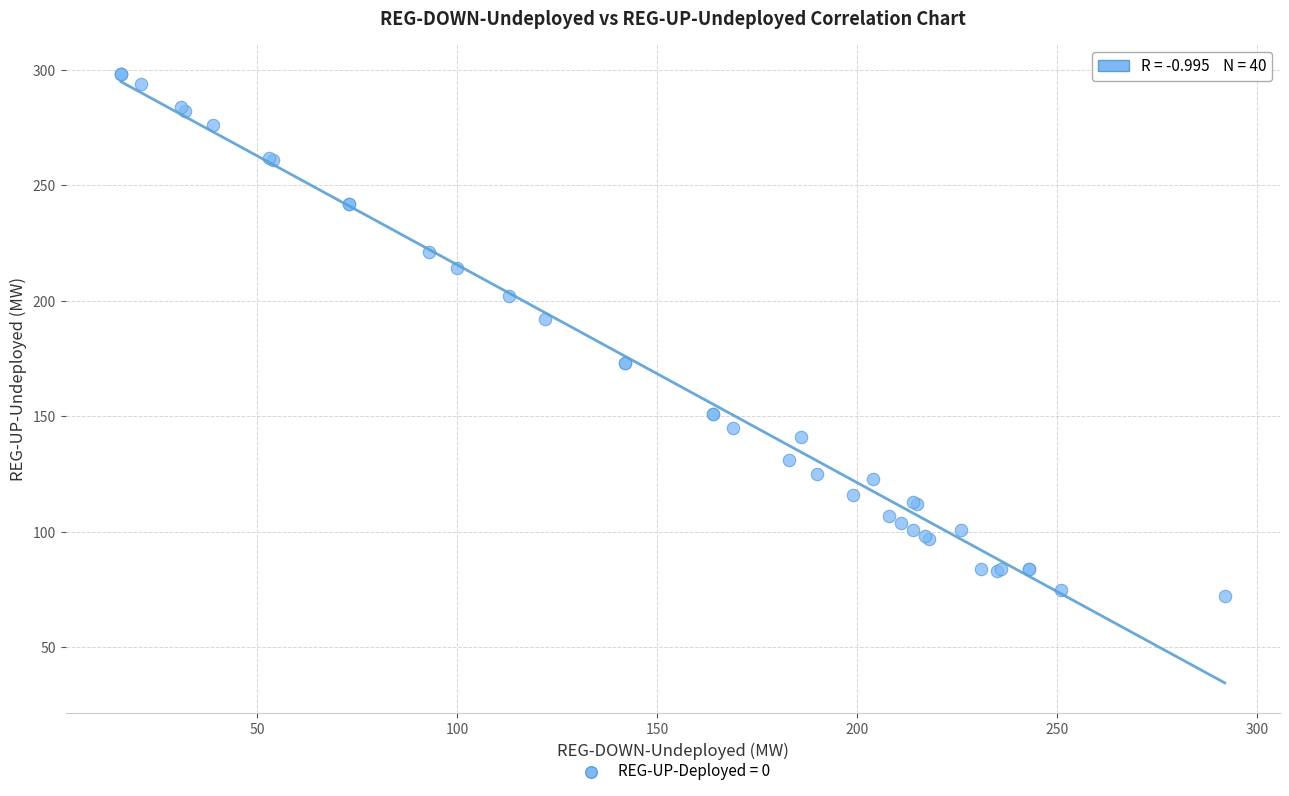

What Y value in the scatter plot is closest to 185?

192